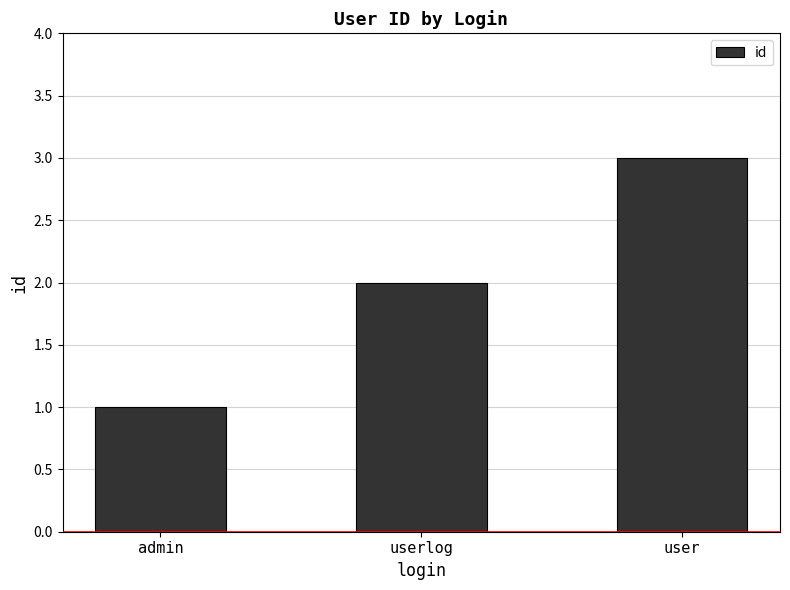

Reading left to right, extract all data points from this chart.

1	2	3